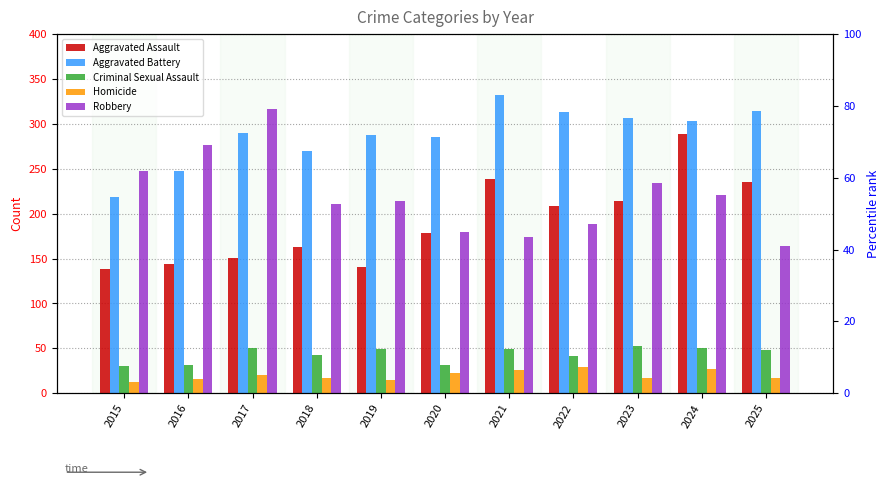

Rank the series at 2019 from highest to lowest value.

Aggravated Battery, Robbery, Aggravated Assault, Criminal Sexual Assault, Homicide